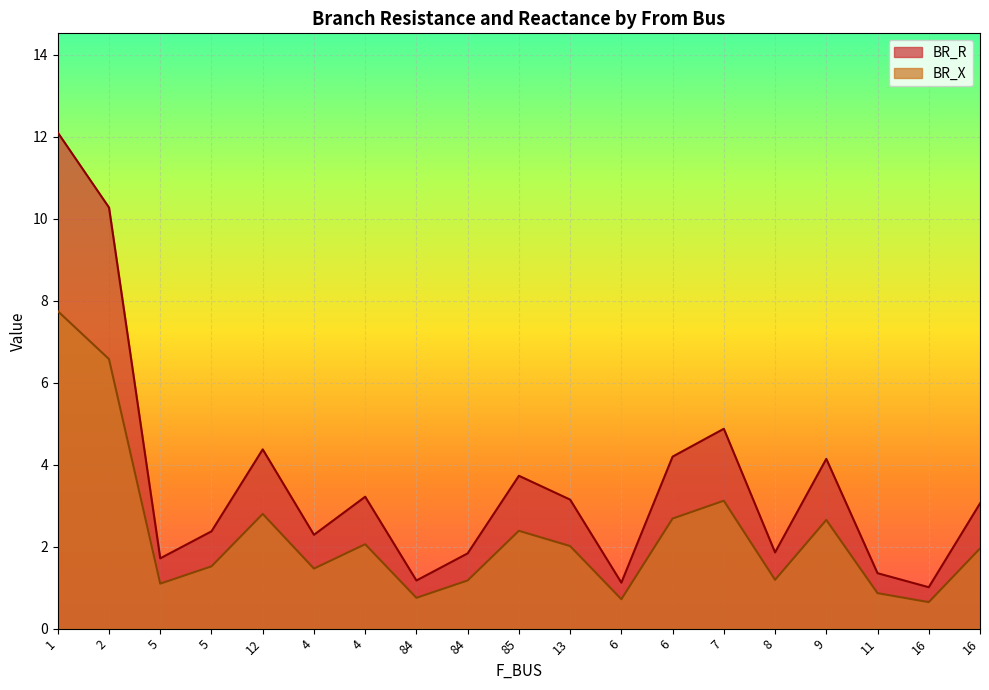

What value does the BR_R series have at 5?

1.7